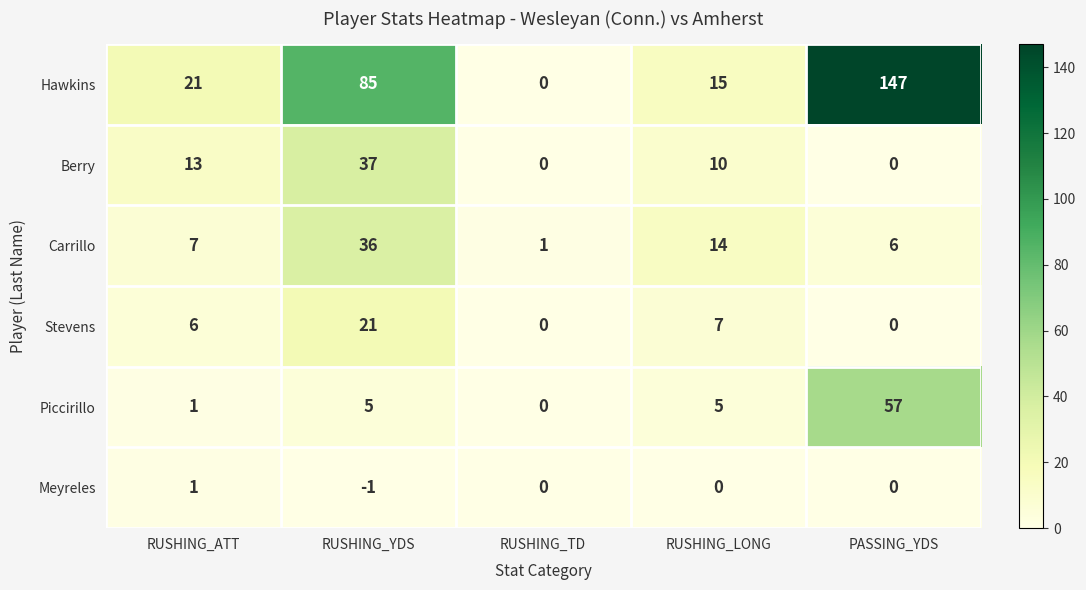

At how many categories does at least one series exceed 16?

3